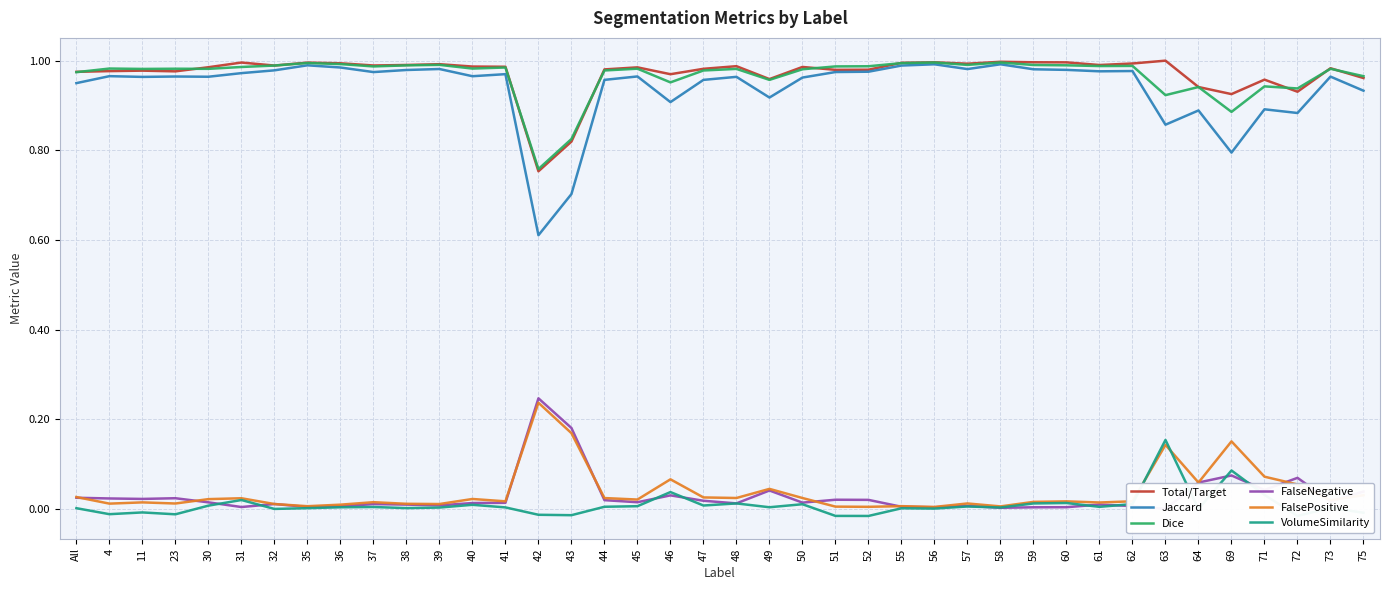

At which category is the sum across all series the highest?

63